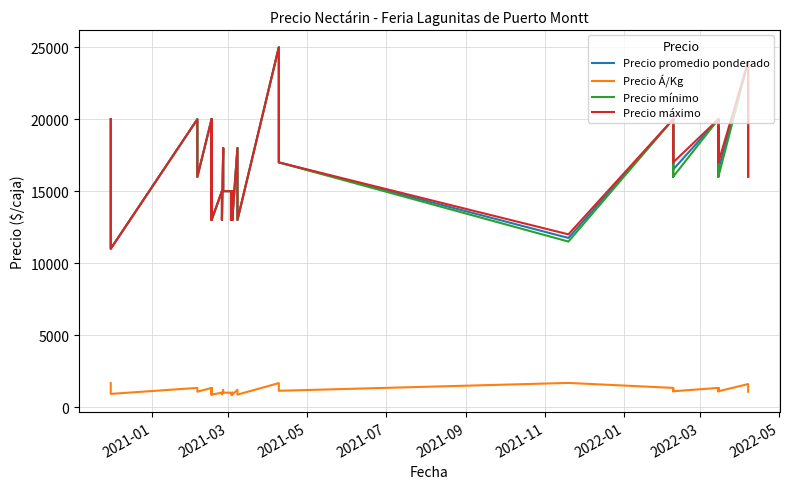

What is the average value of the Precio máximo series?

16750